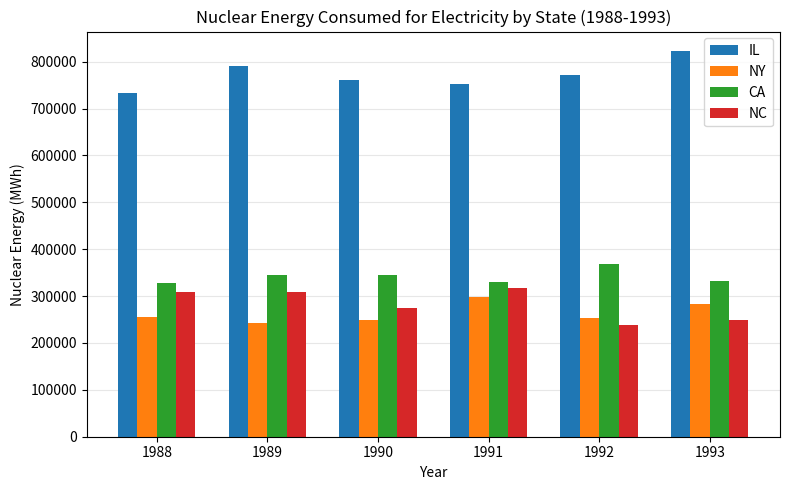

Which label corresponds to the largest value in the chart?

1993